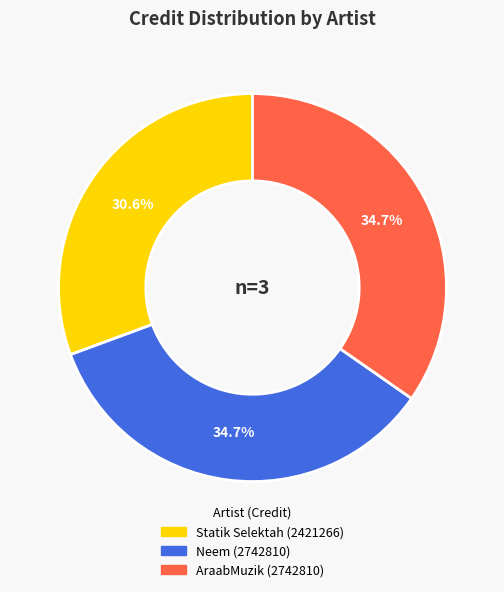

Is there a majority slice in this chart?

No